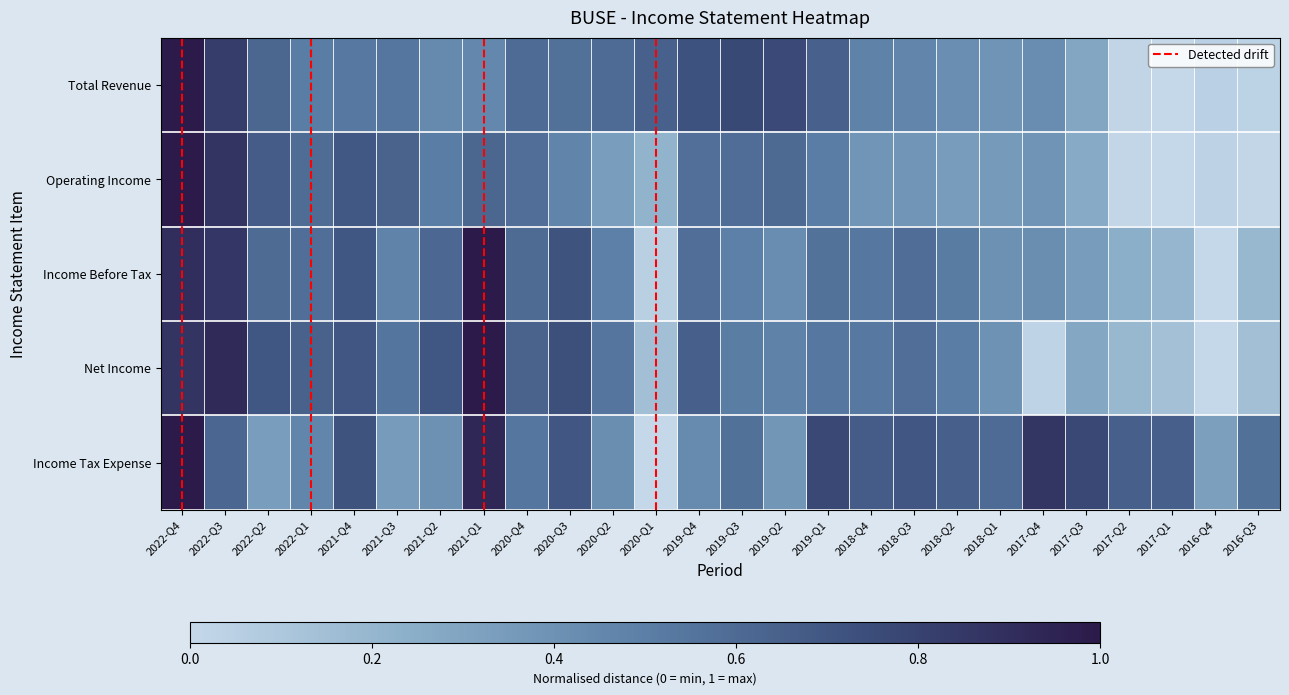

What is the sum of all Total Revenue values?

12.8